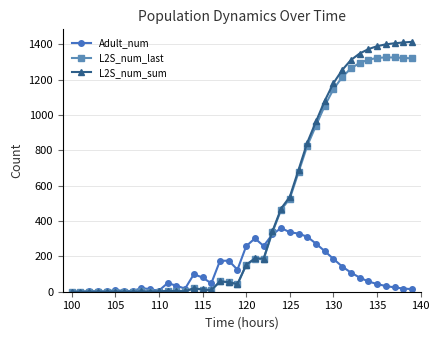

True or false: L2S_num_last has more than 0 interior local peaks.

True